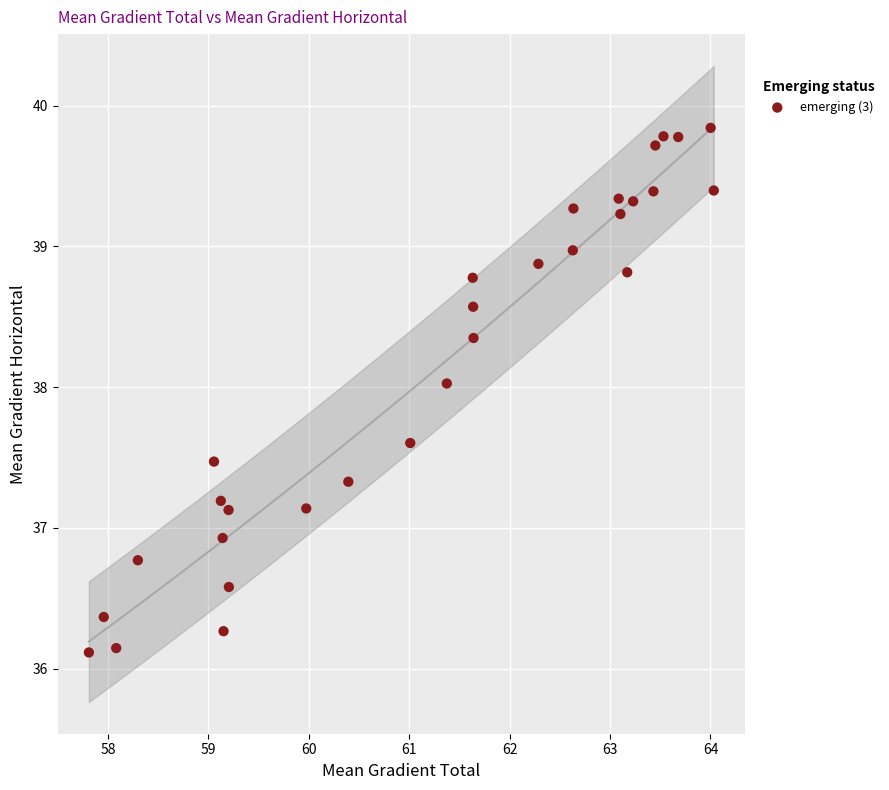

What is the range of X values (max minus min)?

6.2